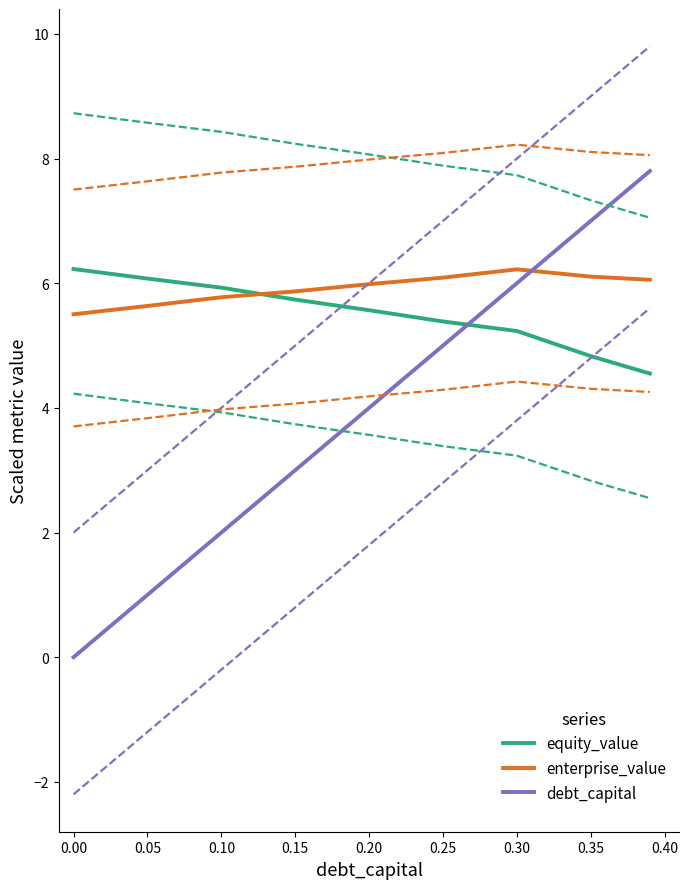

Is this an area chart (filled region under the line)?

No